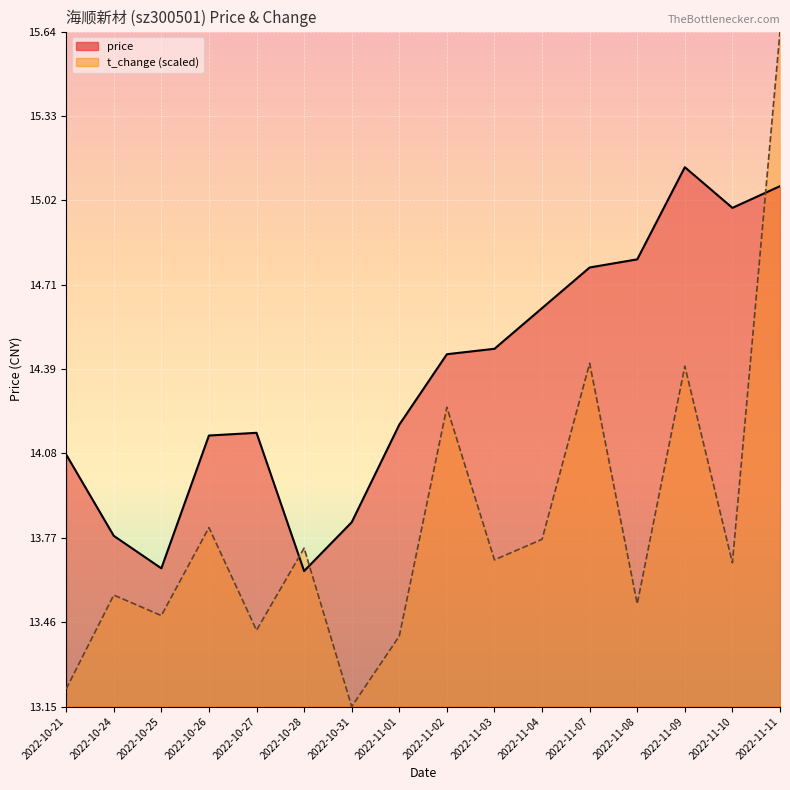

The value of price at 2022-11-07 is 5.5. True or false?

False